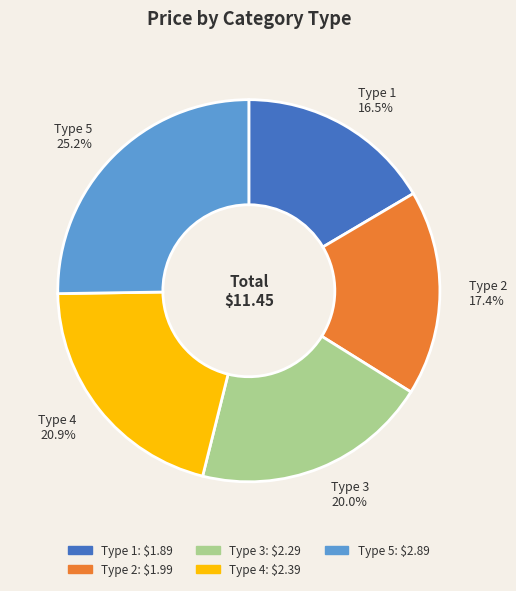

Which slice is the largest?

Type 5